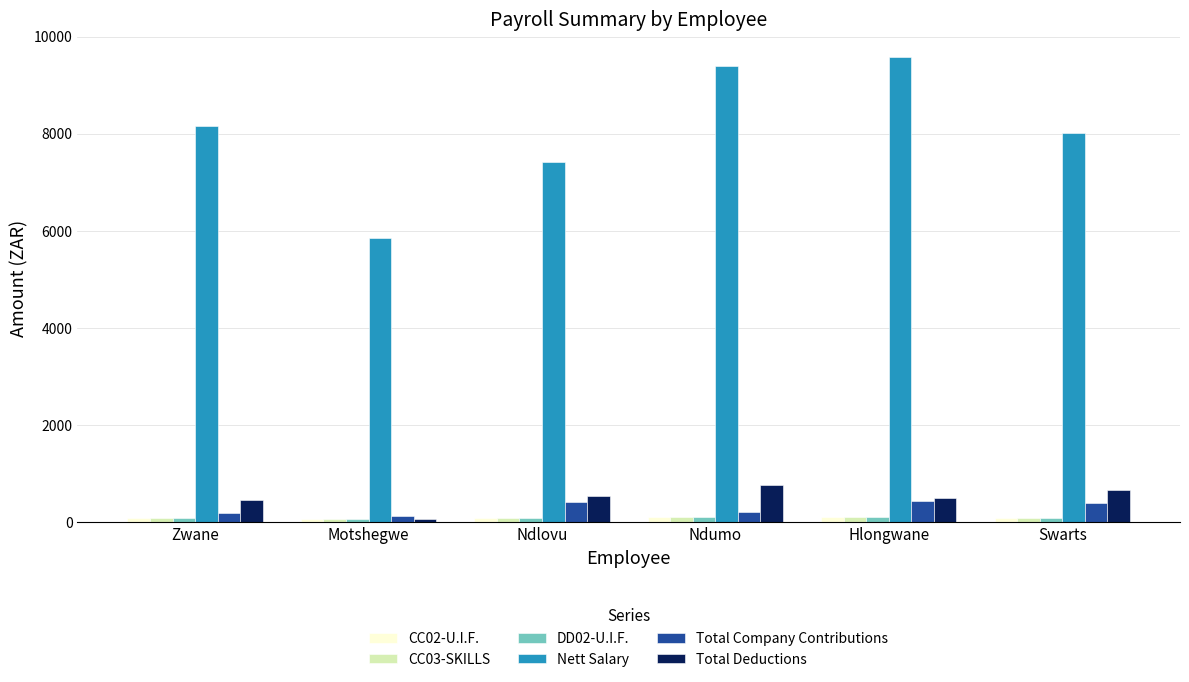

How many bars are there in each group?

6